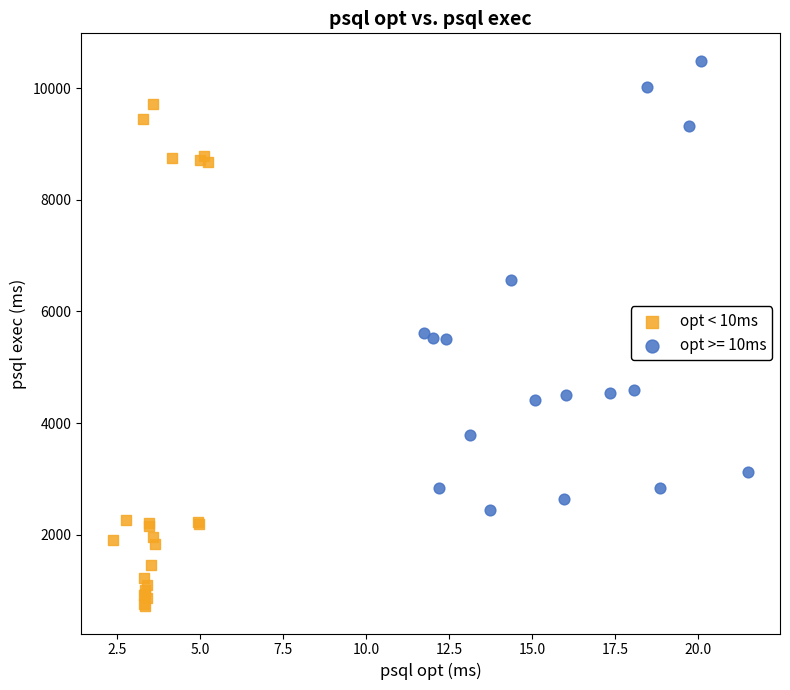

Which series contains the highest Y value?

opt >= 10ms